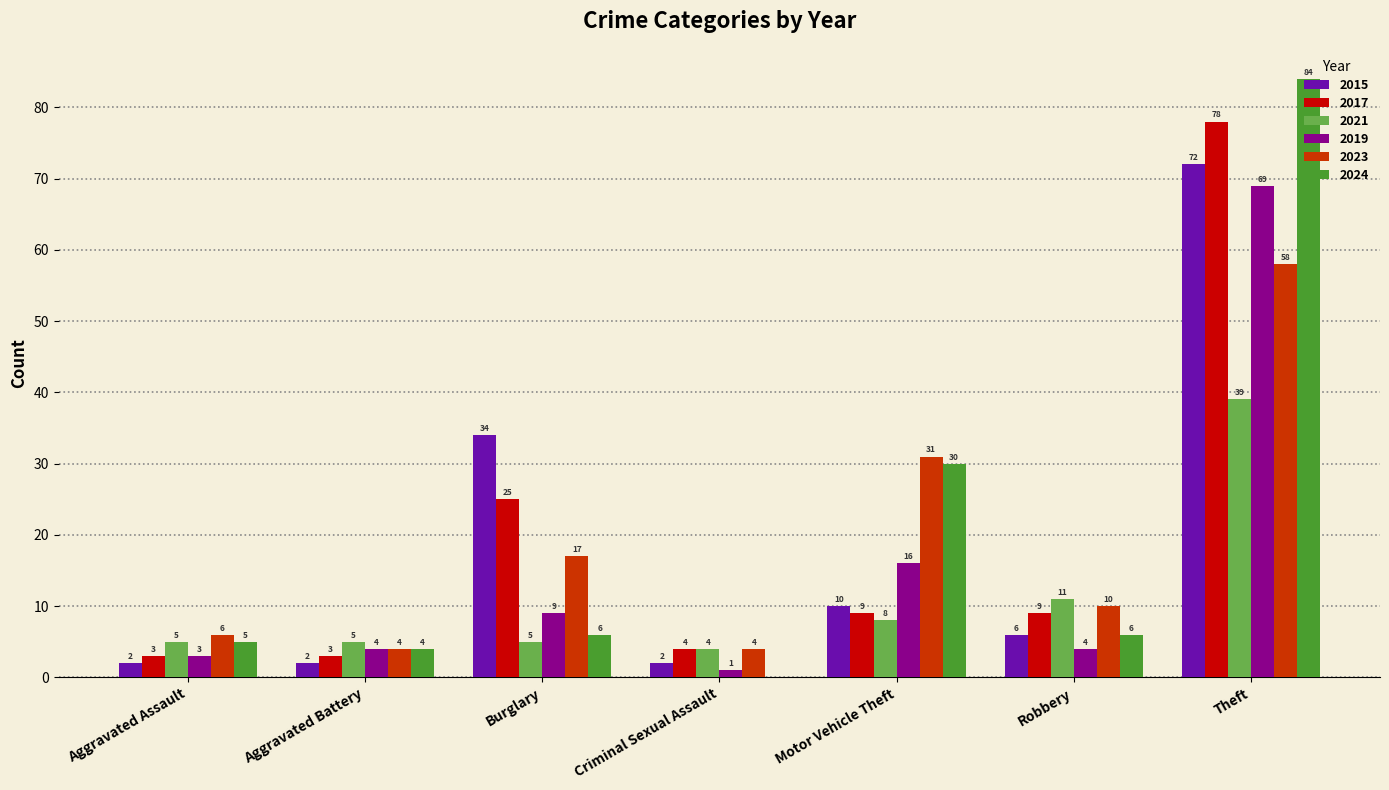

The 2015 series shows 6 at Robbery. True or false?

True